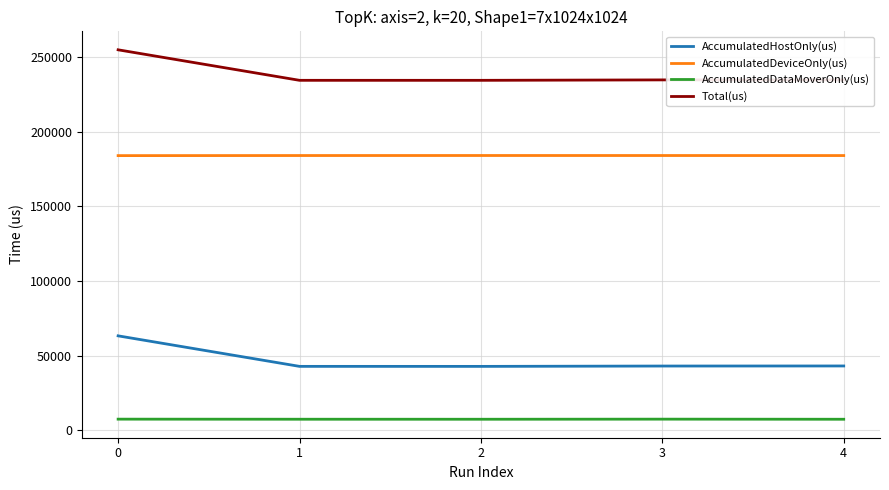

Is it true that Total(us) equals 254927.0 at 0?

True